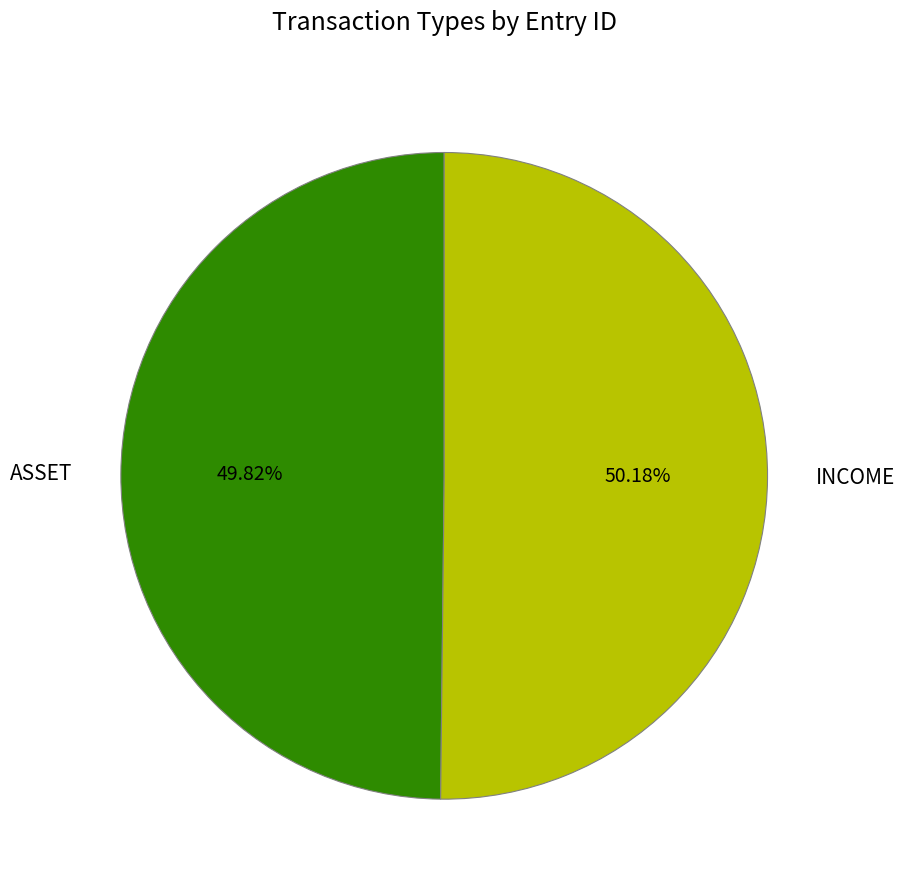

How many slices are in this pie chart?

2